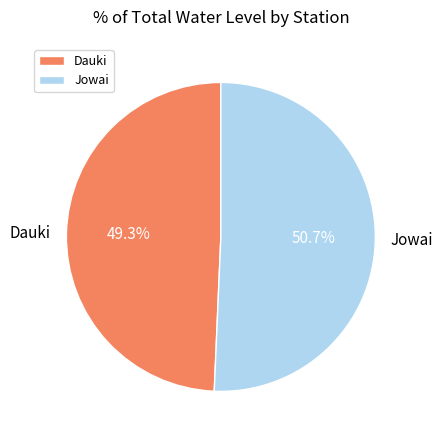

Approximately how many times larger is the value at Jowai compared to Dauki?

1.0